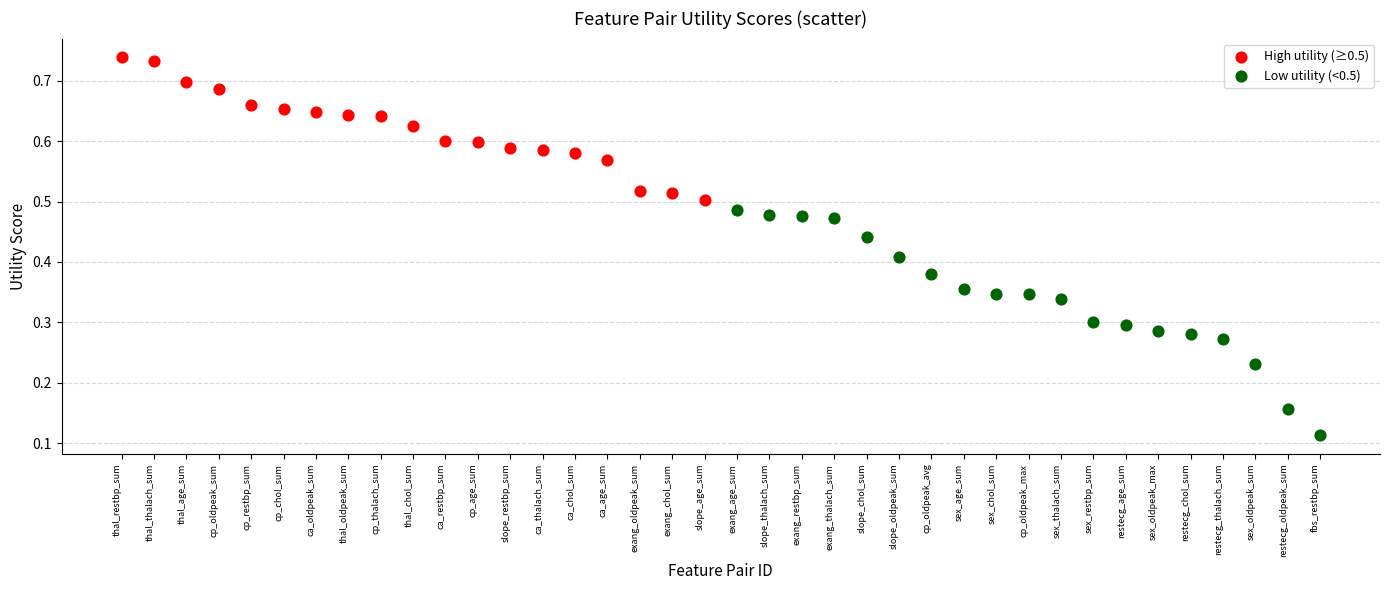

Which series has the largest Y range (max minus min)?

Low utility (<0.5)